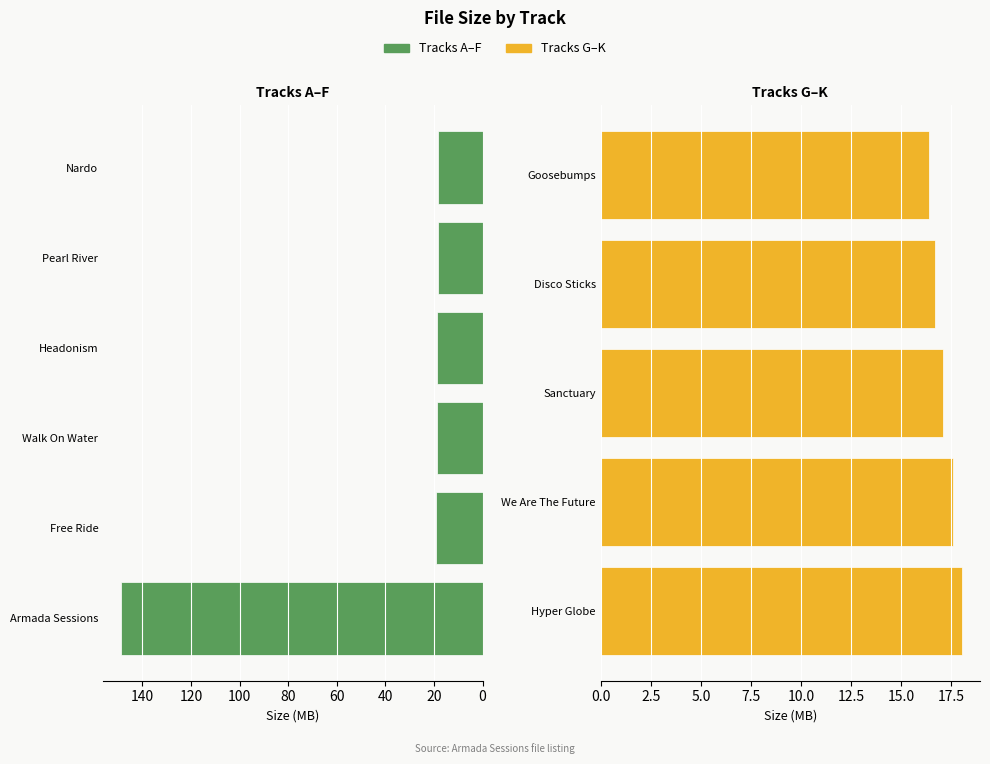

The chart shows a value of 33.8 at Headonism. True or false?

False